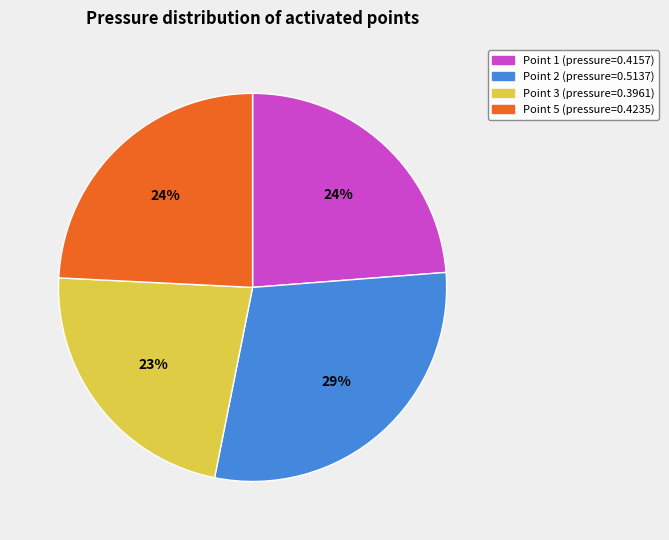

Is there any slice that represents more than half of the pie?

No